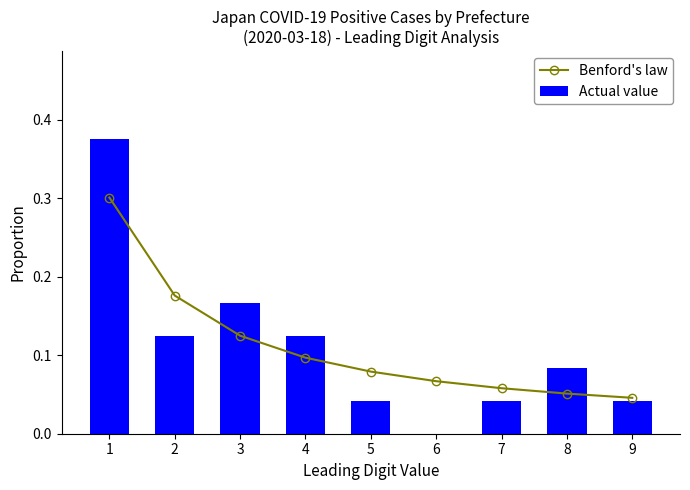

Is it true that Benford's law equals 0.1 at 3?

True